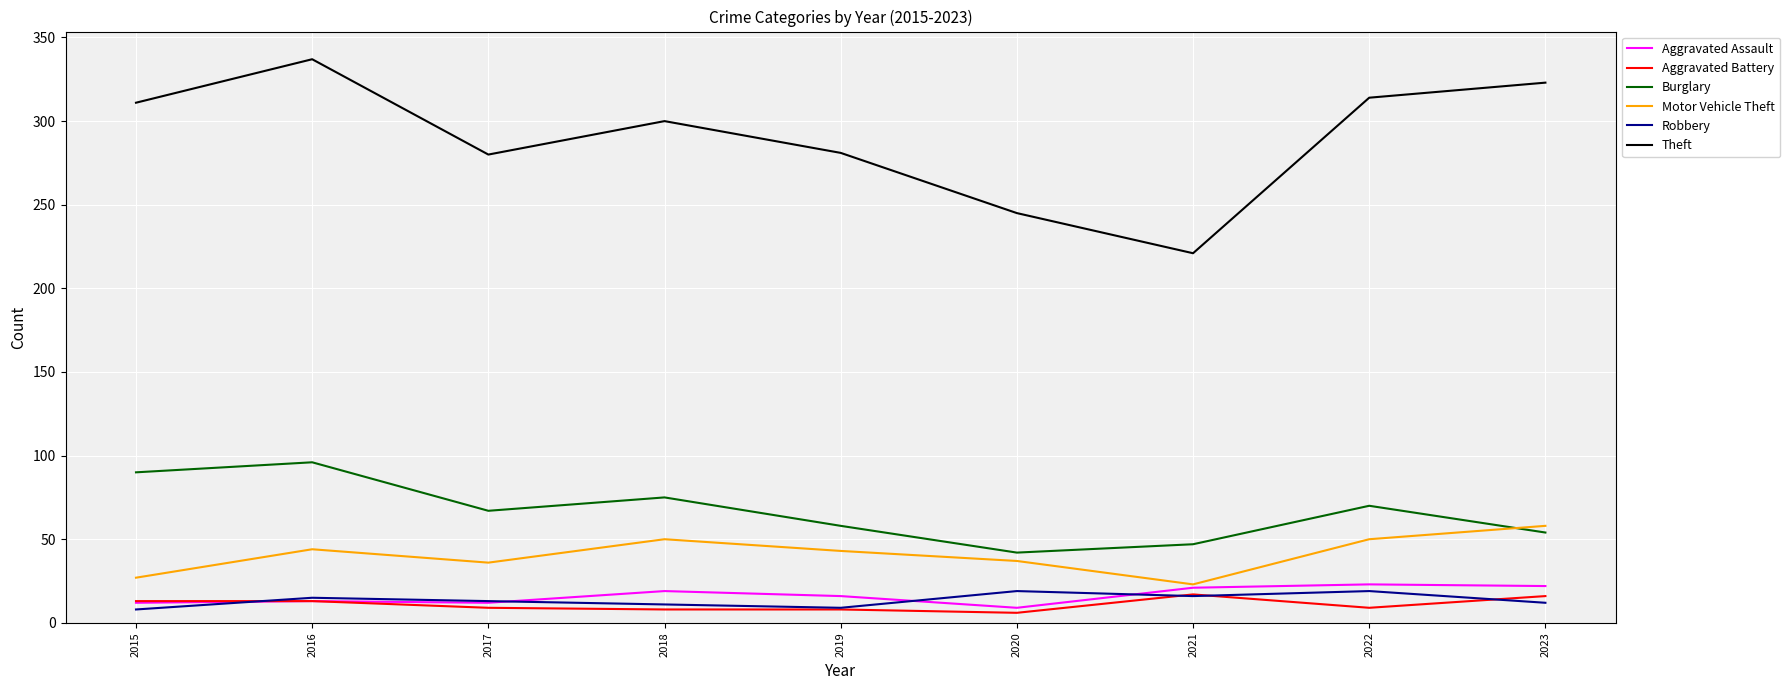

What is the difference between the maximum and minimum values in the Motor Vehicle Theft series?

35